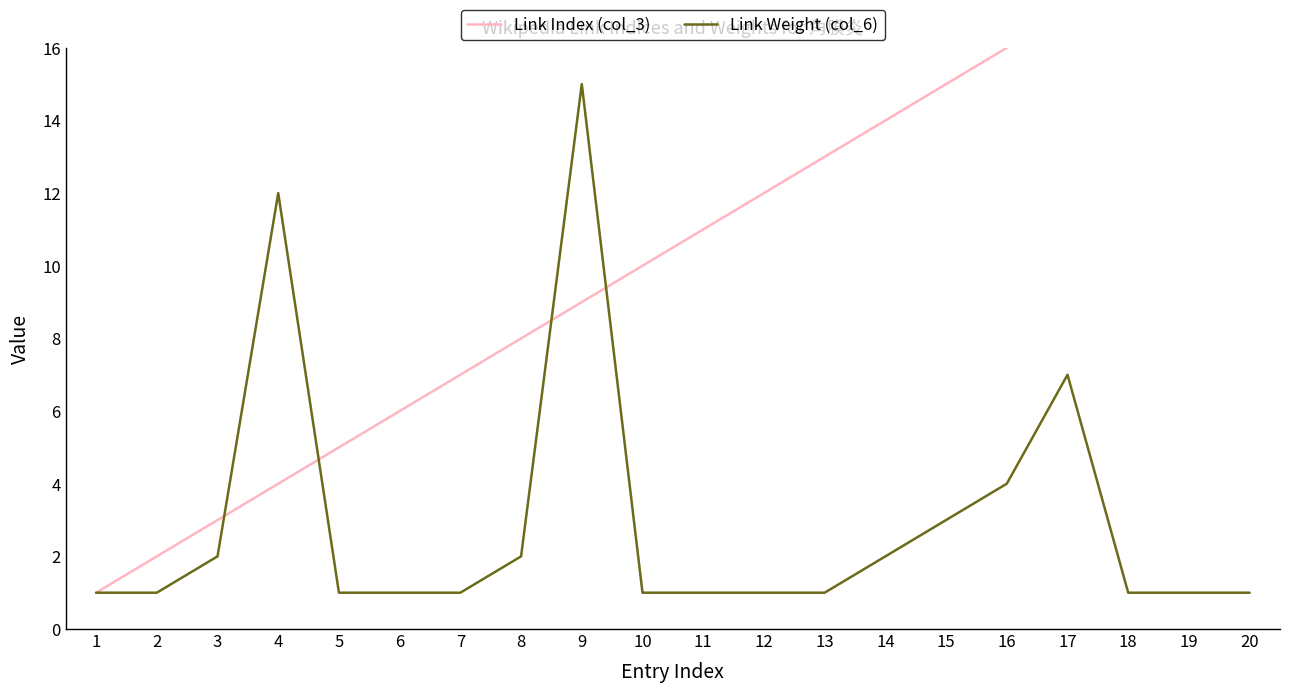

List the series in order of their peak value, lowest first.

Link Weight (col_6), Link Index (col_3)